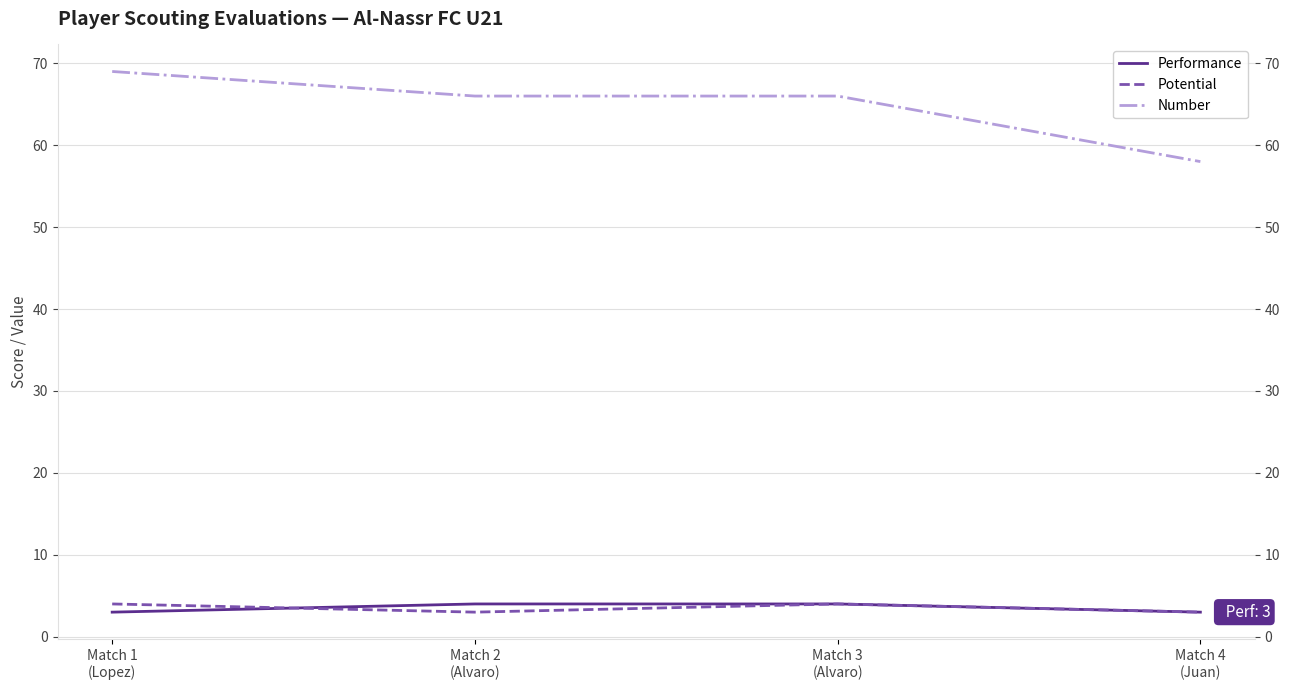

What is the smallest value displayed?

3